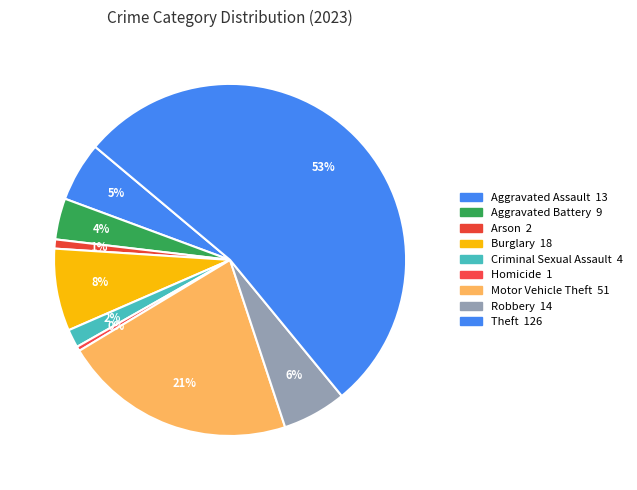

Is it true that Theft is 68% of the pie?

False